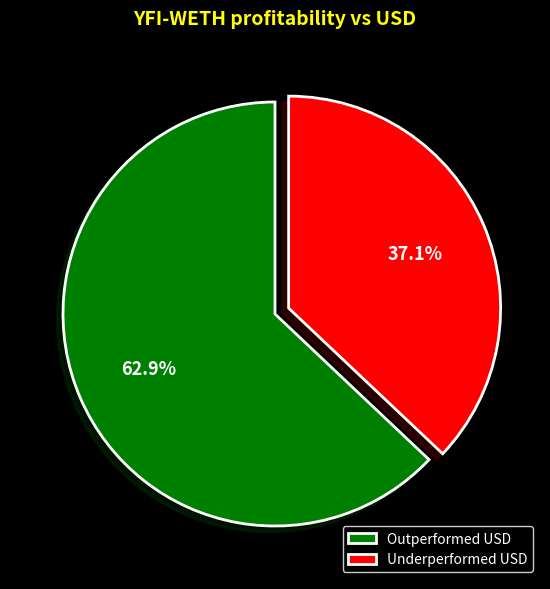

What is the majority slice?

Outperformed USD